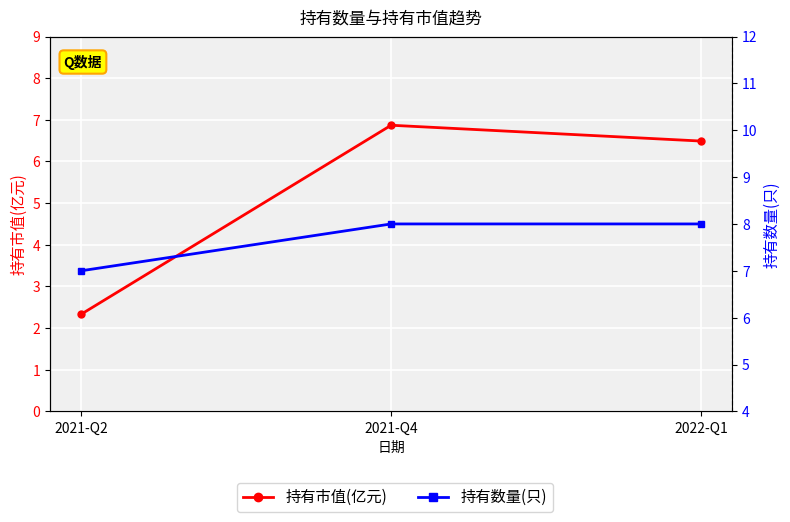

True or false: 持有数量(只) has a value of 4.2 at 2021-Q4.

False